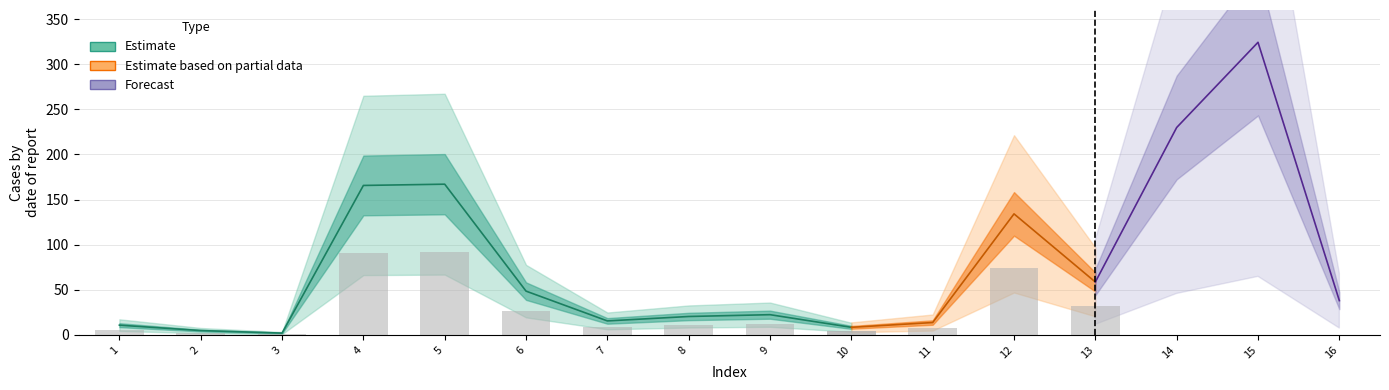

What is the sum of the values at 8 and 15?

344.6